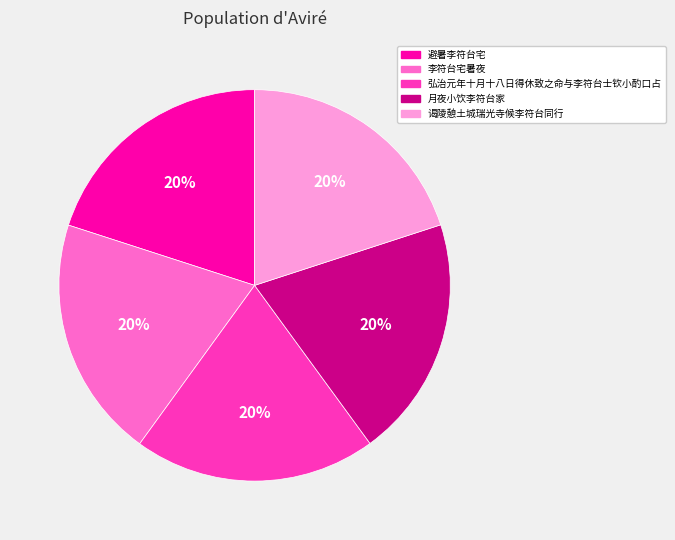

Is it true that 弘治元年十月十八日得休致之命与李符台士钦小酌口占 is 8% of the pie?

False